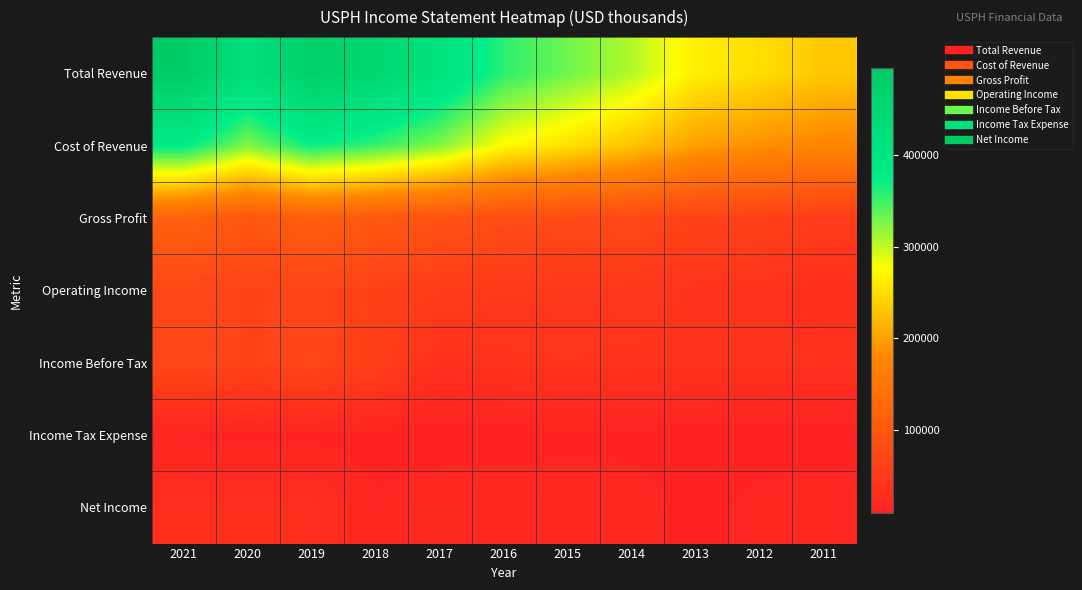

What is the spread (max minus min) of values at 2016?

344600